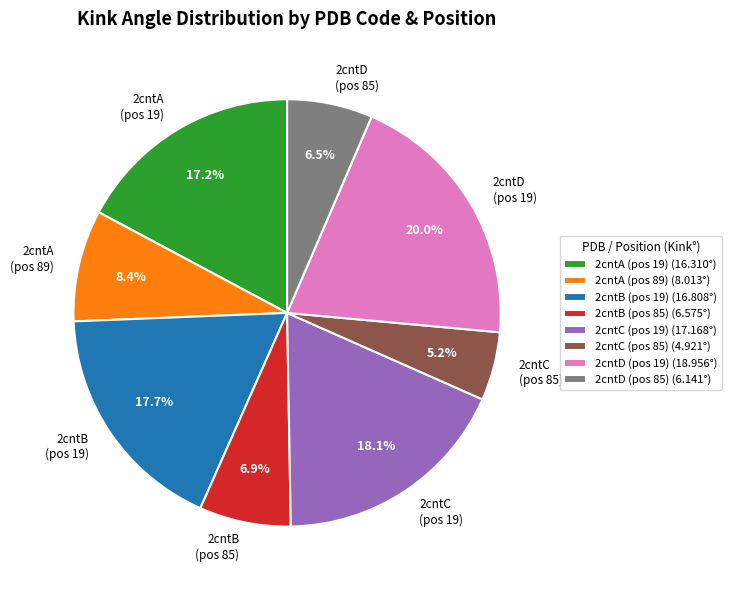

Does 2cntD (pos 19) represent more than half of the total?

No